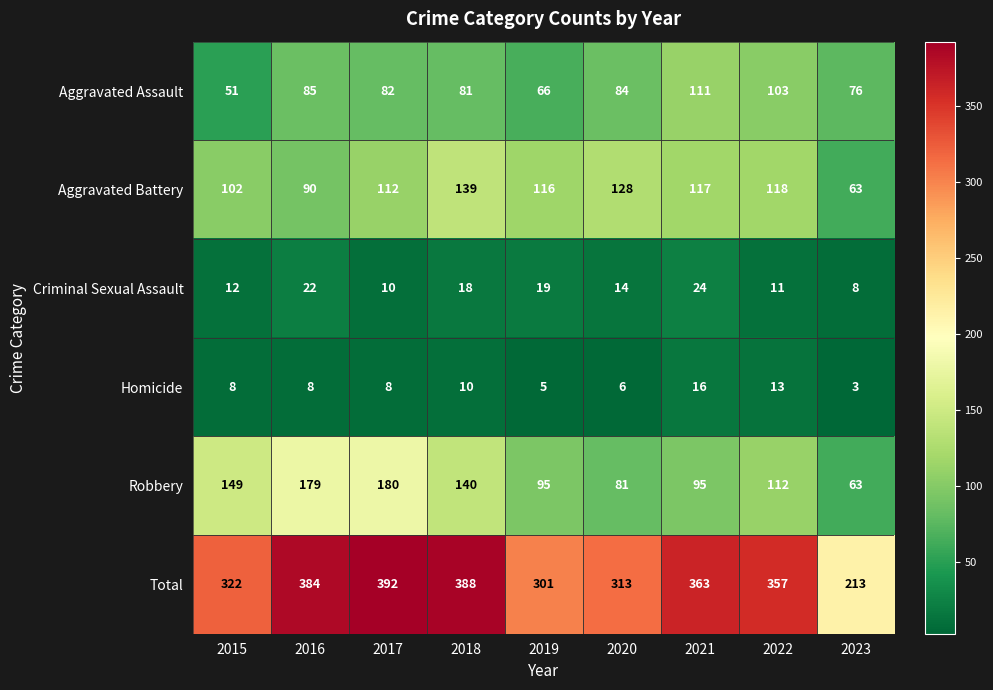

At which label does Total first exceed 357?

2016